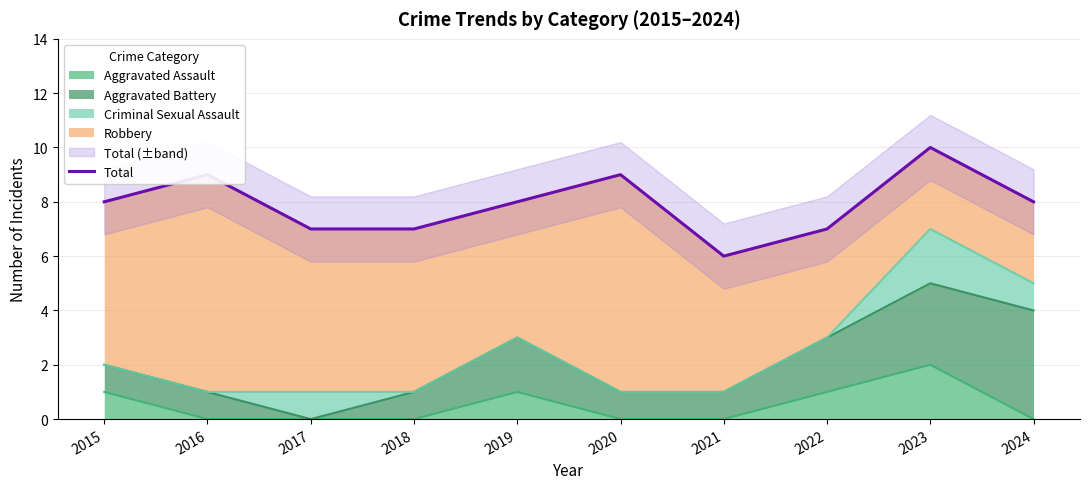

Approximately how many times larger is the value at 2016 compared to 2019?

1.1